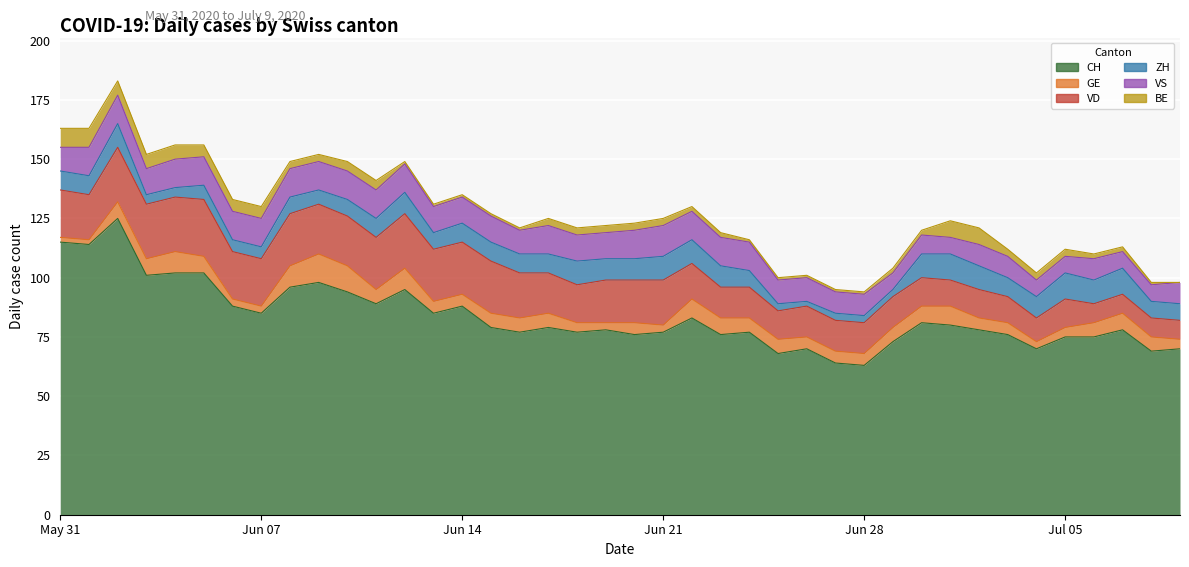

At which label does BE first exceed 3?

2020-05-31